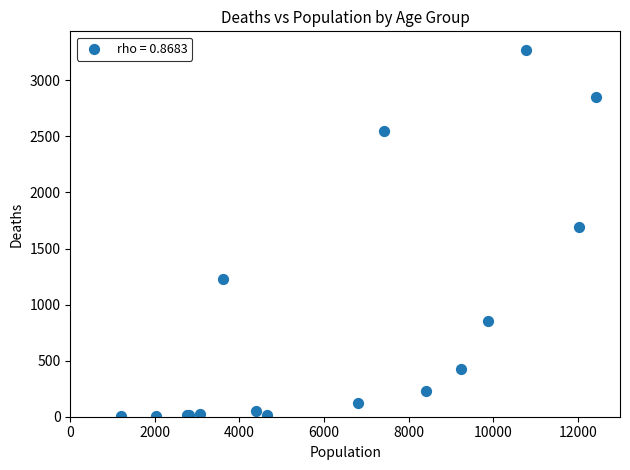

What Y value in the scatter plot is closest to 1638?

1690